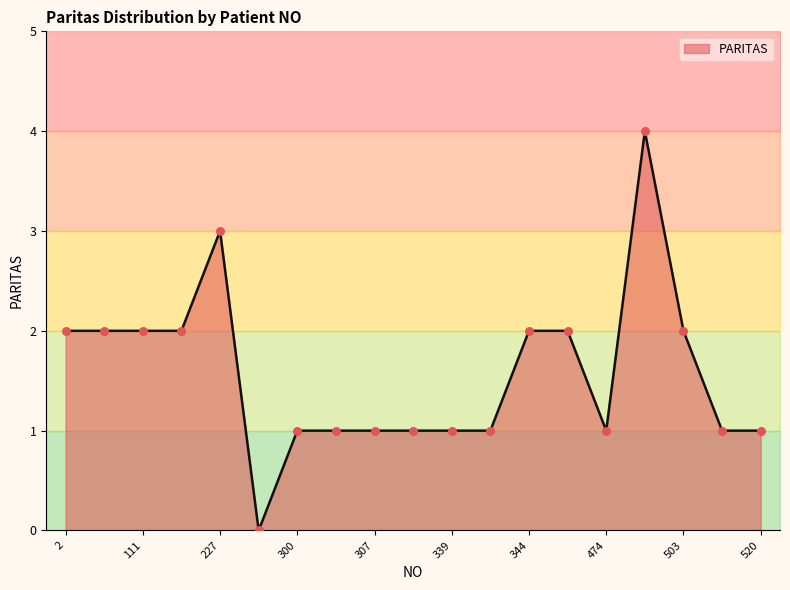

Approximately how many times larger is the value at 344 compared to 227?

0.7